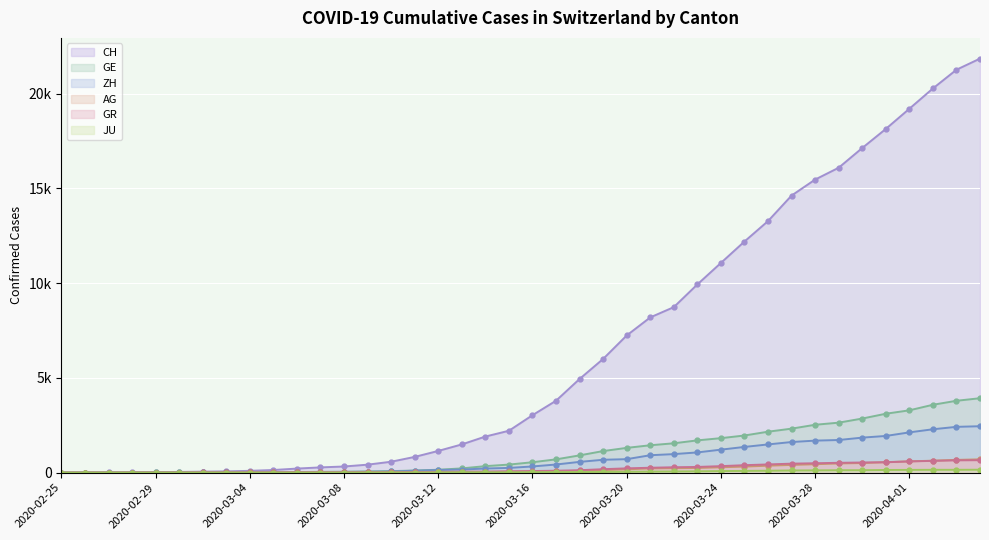

What are all the series names shown in the legend?

CH, GE, ZH, AG, GR, JU